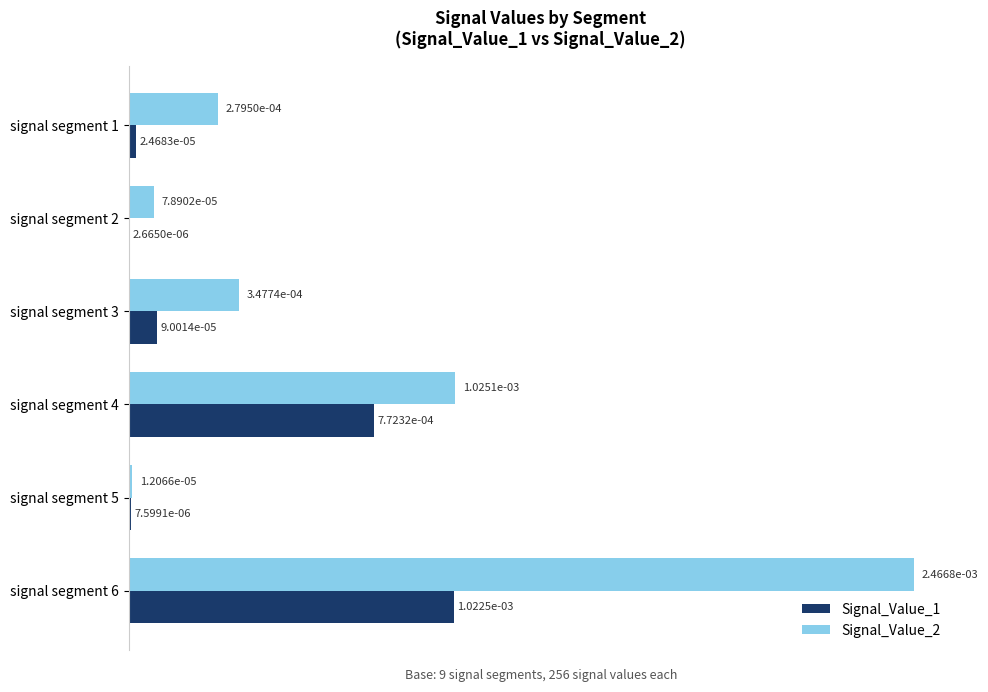

Which category has the highest value in the Signal_Value_2 series?

signal segment 6